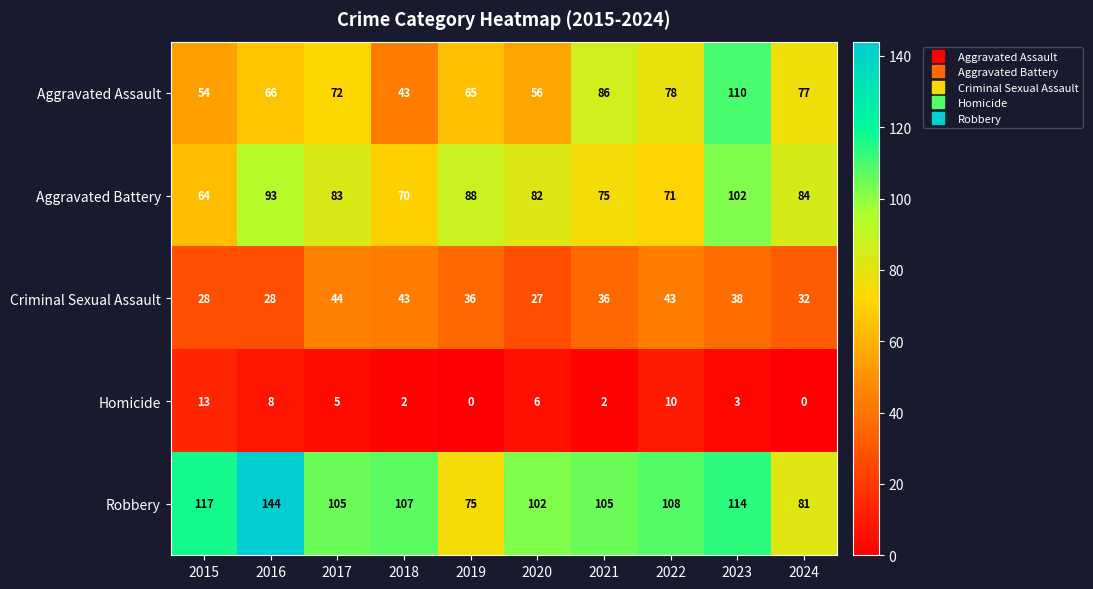

What value does the Criminal Sexual Assault series have at 2024, to the nearest 10?

30